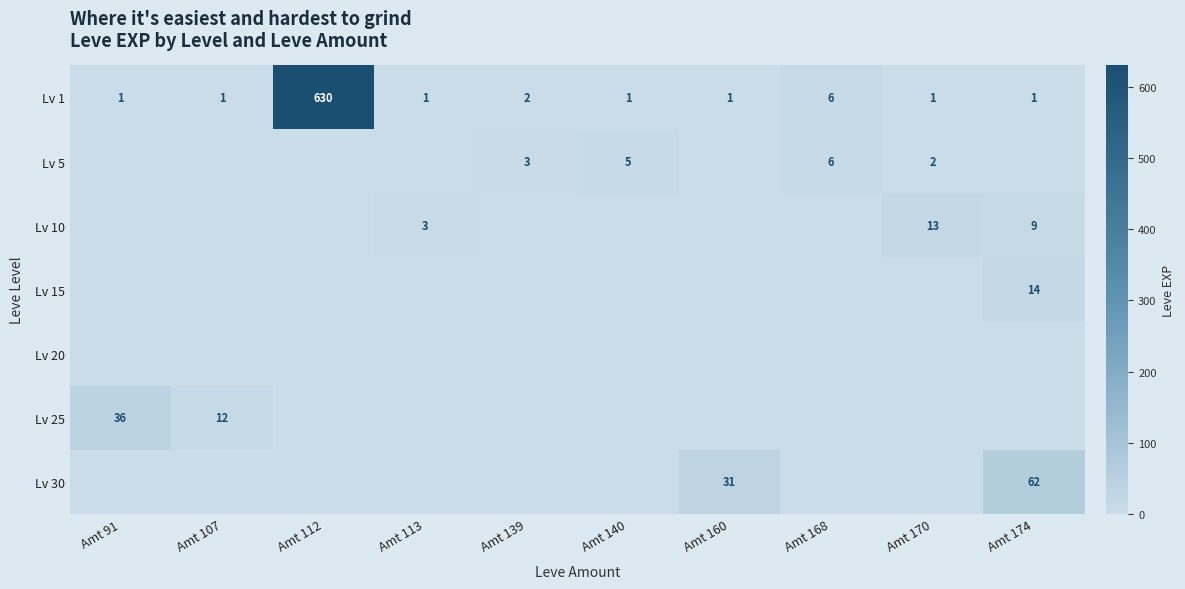

True or false: Lv 1 has a value of 4 at Amt 168.

False